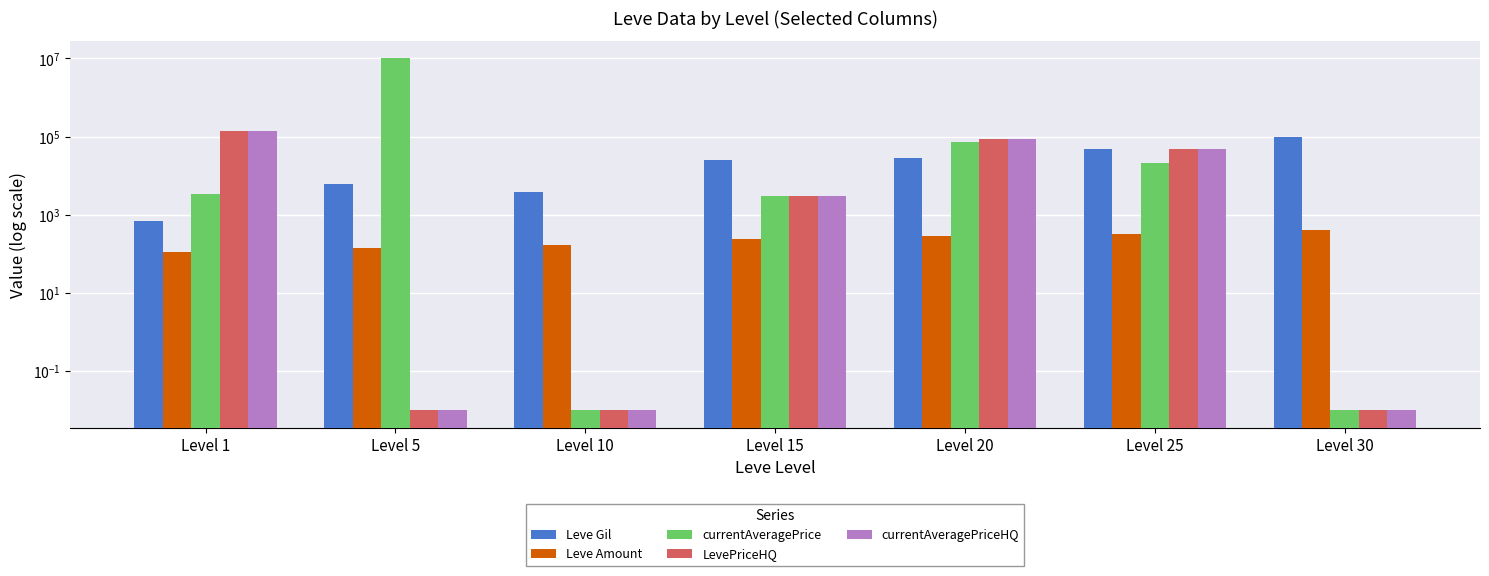

At which label is LevePriceHQ closest to 67979?

Level 20